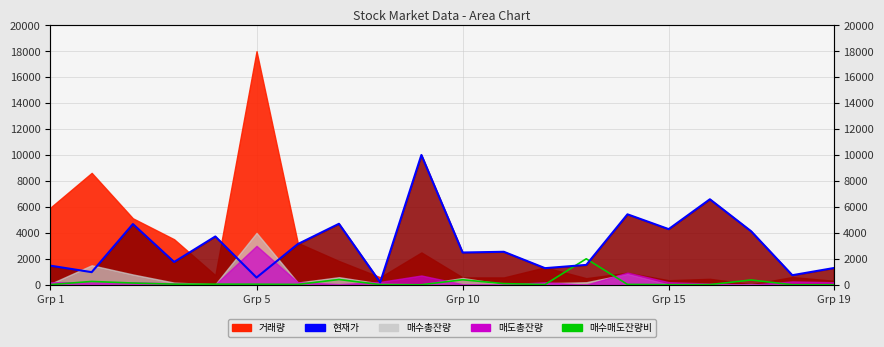

What is the maximum value for 현재가(line)?

10000.0